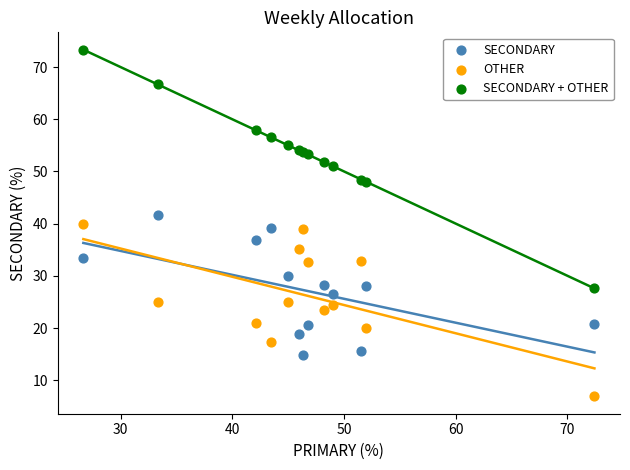

Which series has the largest Y range (max minus min)?

SECONDARY + OTHER